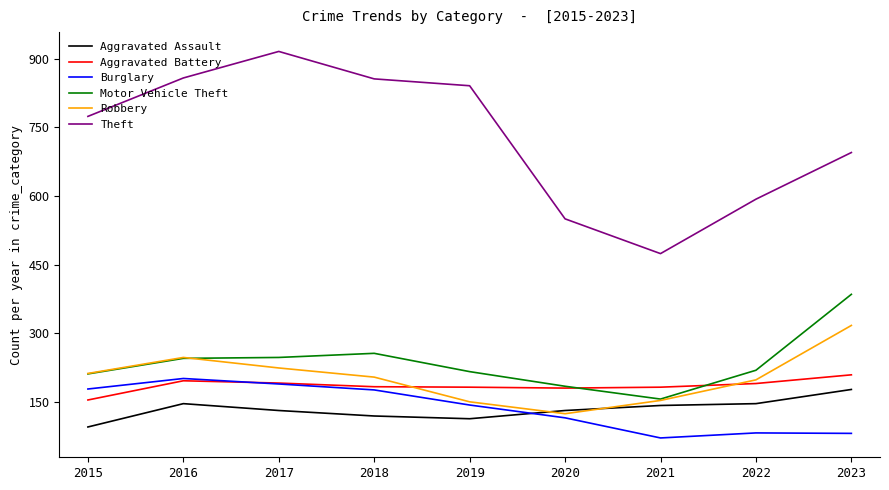

What is the average value of the Theft series?

729